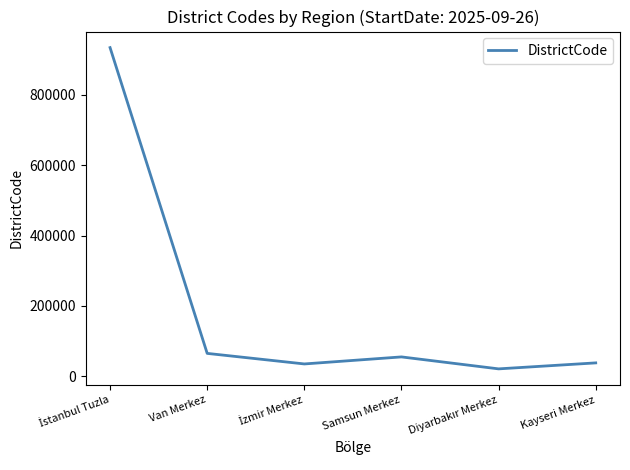

What position from the left is Van Merkez?

2